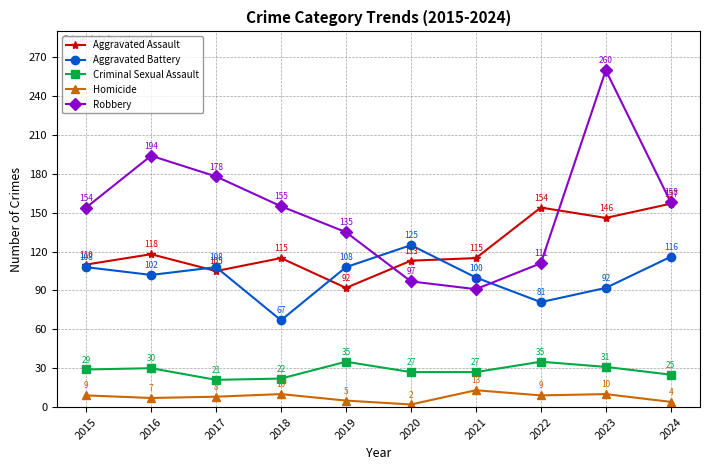

What is the approximate value of Homicide at 2022, to the nearest 5?

10